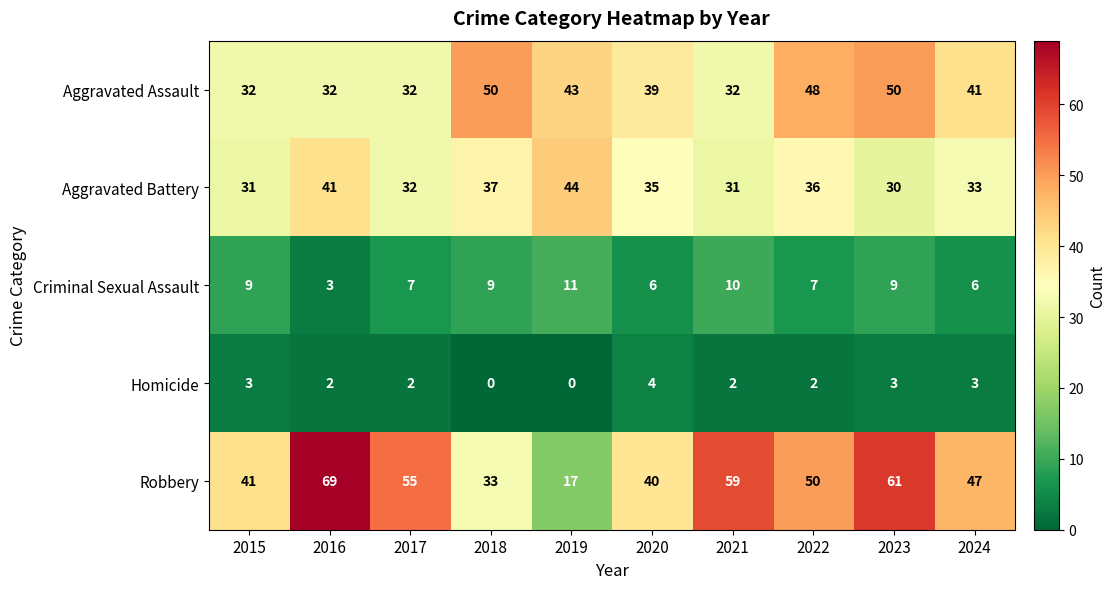

Which series has the largest total across all categories?

Robbery